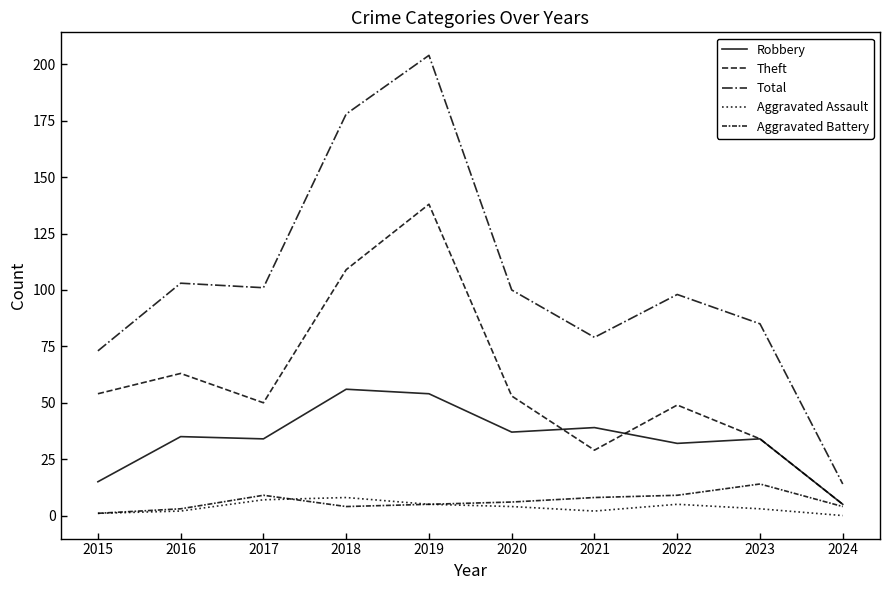

How many values in the Total series are below 100?

5